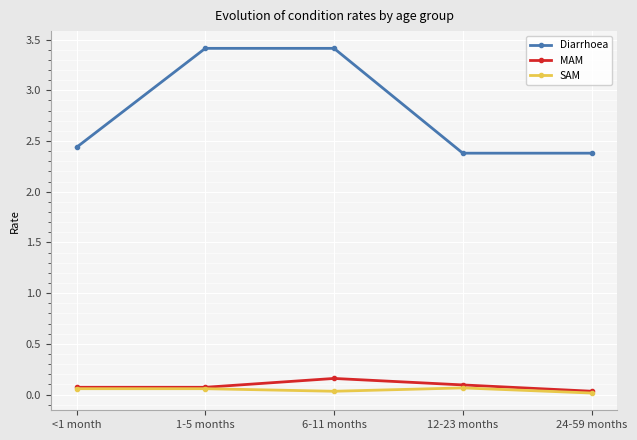

Is the value of SAM at 6-11 months greater than the value of Diarrhoea at 24-59 months?

No